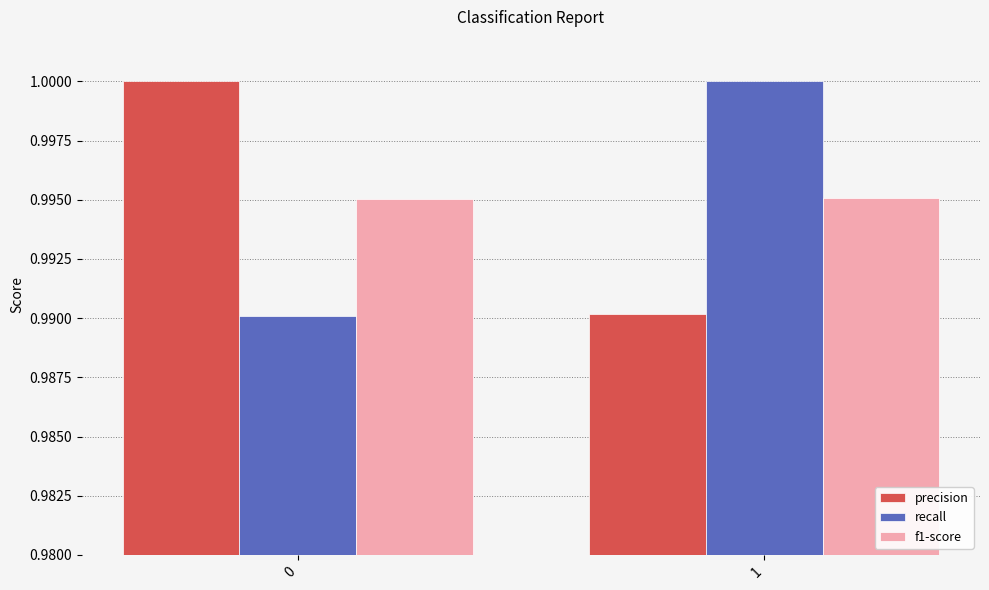

What is the total value across all series at 0?

3.0